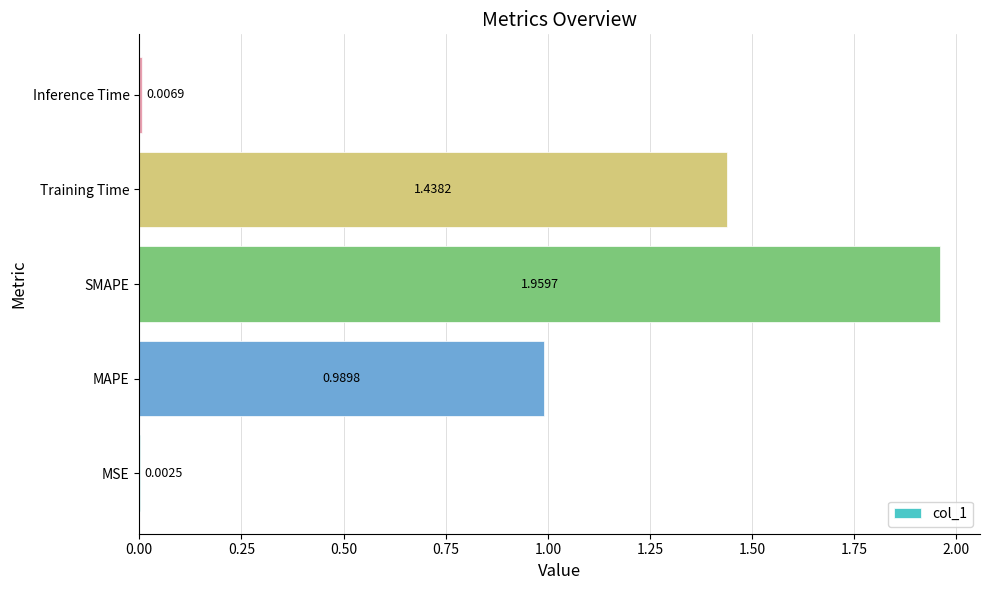

What is the change in value from SMAPE to Inference Time?

-2.0